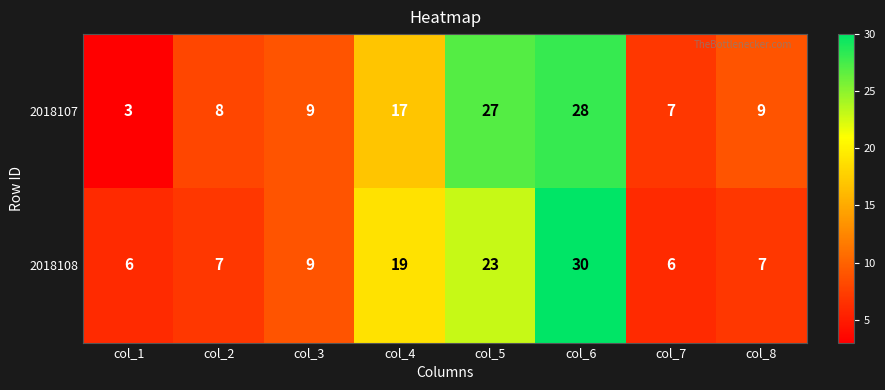

List the series in order of their peak value, lowest first.

2018107, 2018108